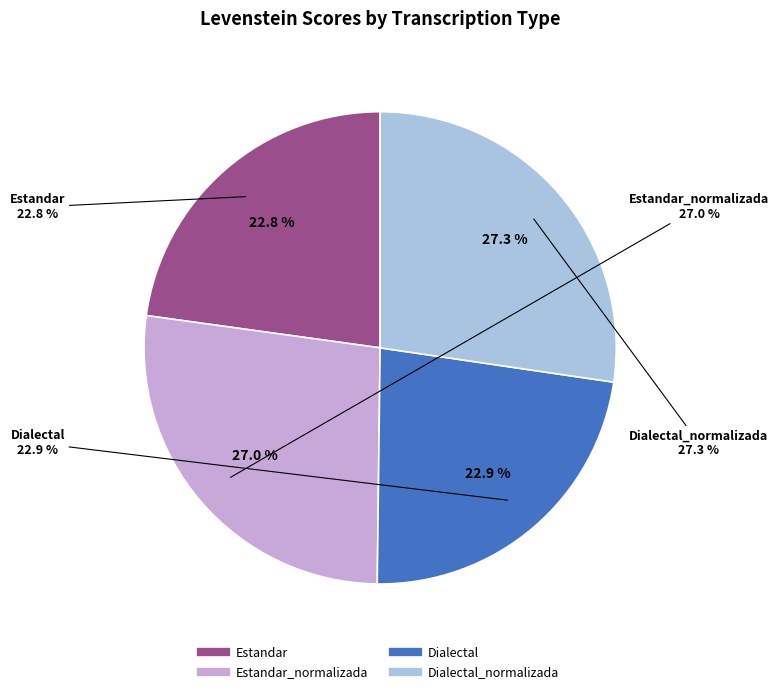

Which category has the biggest portion of the pie?

Dialectal_normalizada